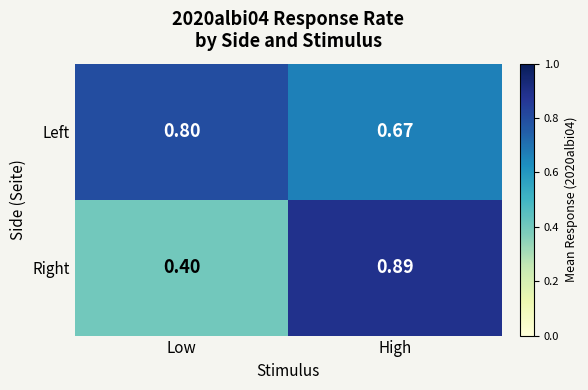

List the series in order of their peak value, highest first.

Right, Left